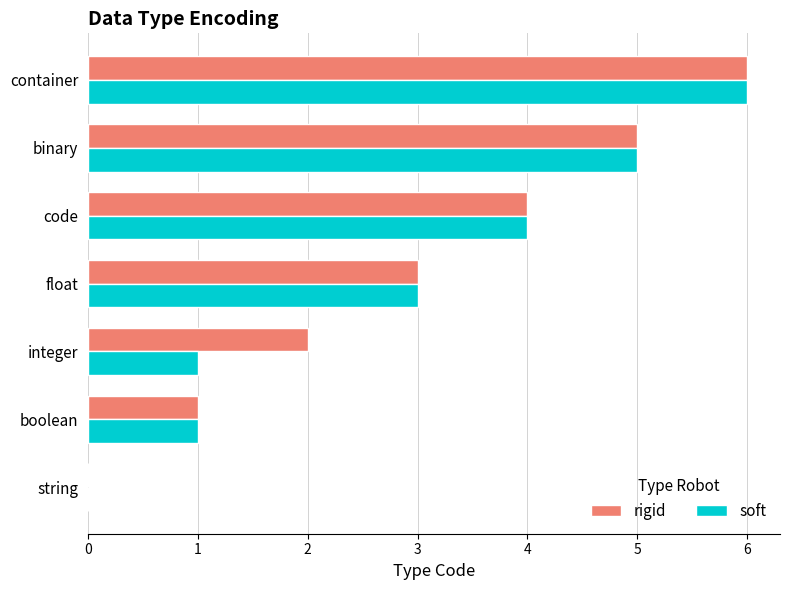

How many values in rigid are above zero?

6